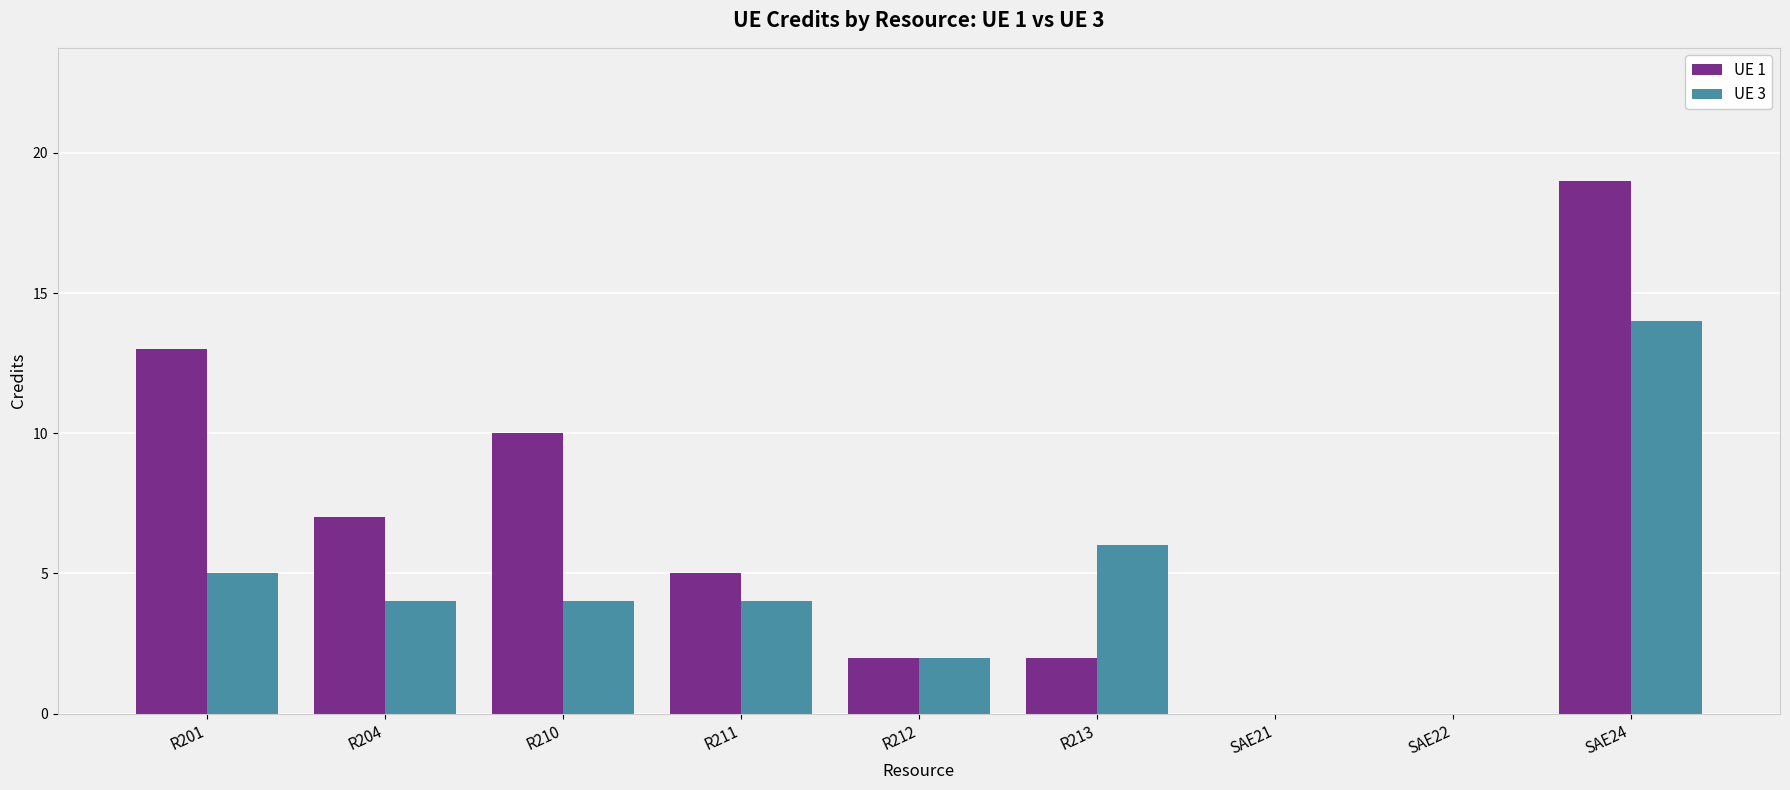

Reading left to right, list all the values displayed in this chart.

UE 1: R201=13	R204=7	R210=10	R211=5	R212=2	R213=2	SAE21=0	SAE22=0	SAE24=19
UE 3: R201=5	R204=4	R210=4	R211=4	R212=2	R213=6	SAE21=0	SAE22=0	SAE24=14